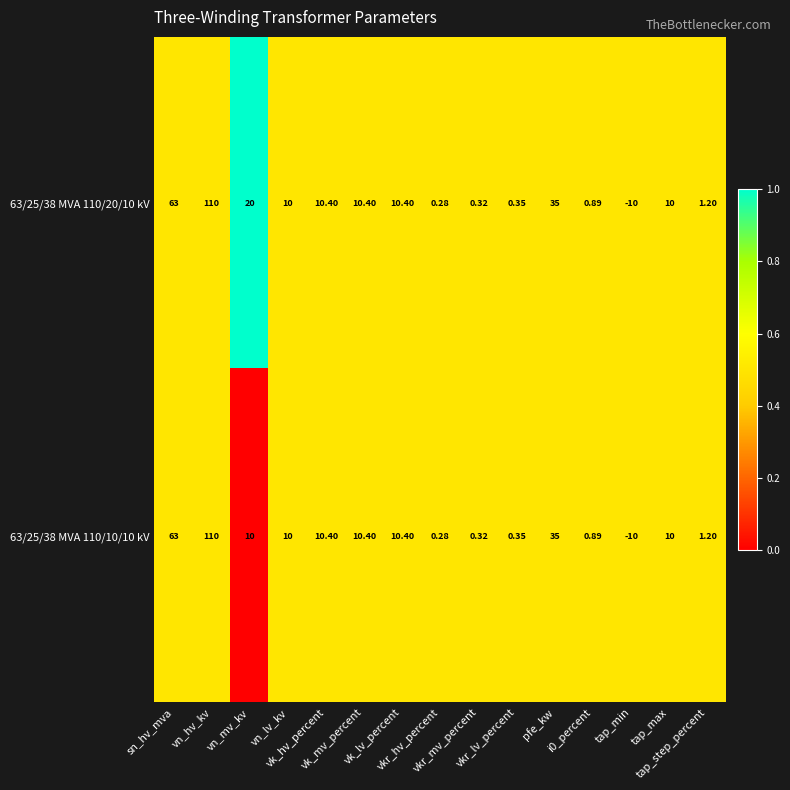

List the series in order of their peak value, highest first.

63/25/38 MVA 110/20/10 kV, 63/25/38 MVA 110/10/10 kV